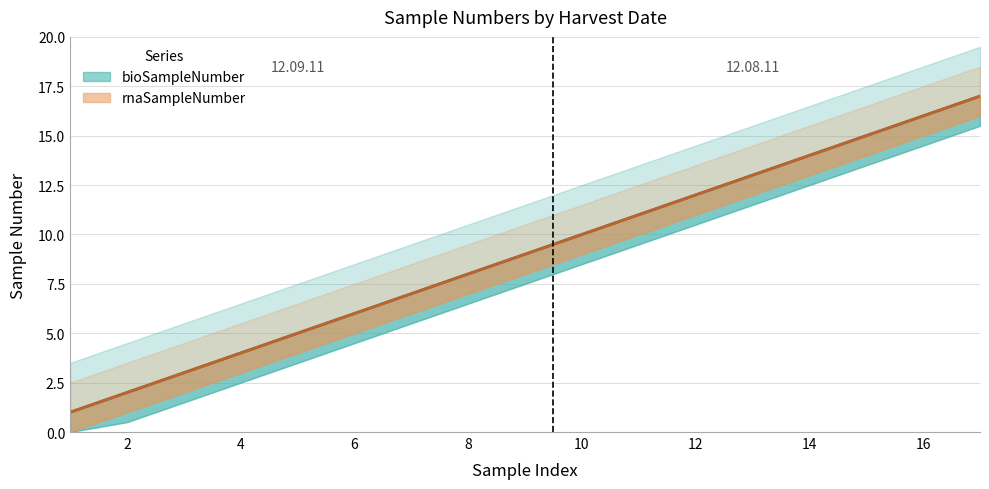

Which category has the lowest value across all series?

12.09.11